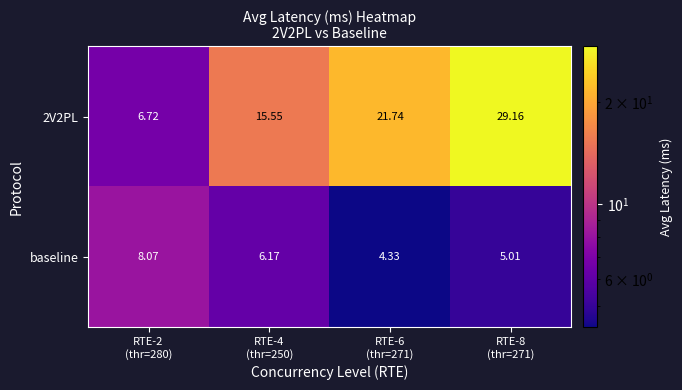

Reading left to right, extract all data points from this chart.

2V2PL: RTE-2
(thr=280)=6.7	RTE-4
(thr=250)=15.6	RTE-6
(thr=271)=21.7	RTE-8
(thr=271)=29.2
baseline: RTE-2
(thr=280)=8.1	RTE-4
(thr=250)=6.2	RTE-6
(thr=271)=4.3	RTE-8
(thr=271)=5.0